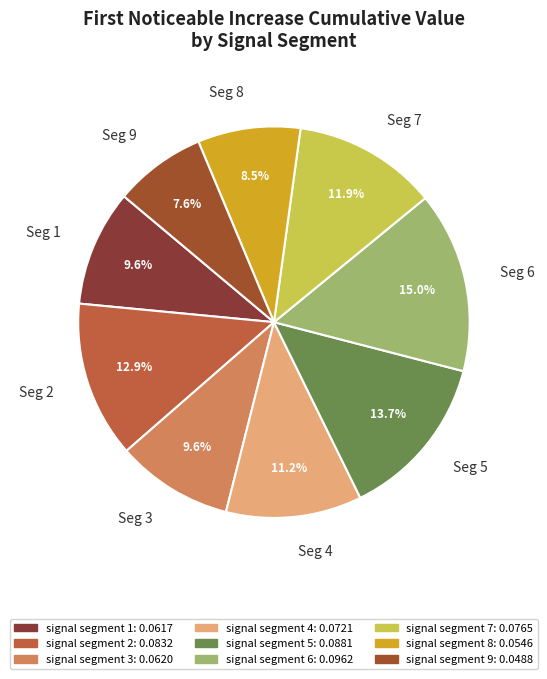

Count the number of slices in the pie.

9